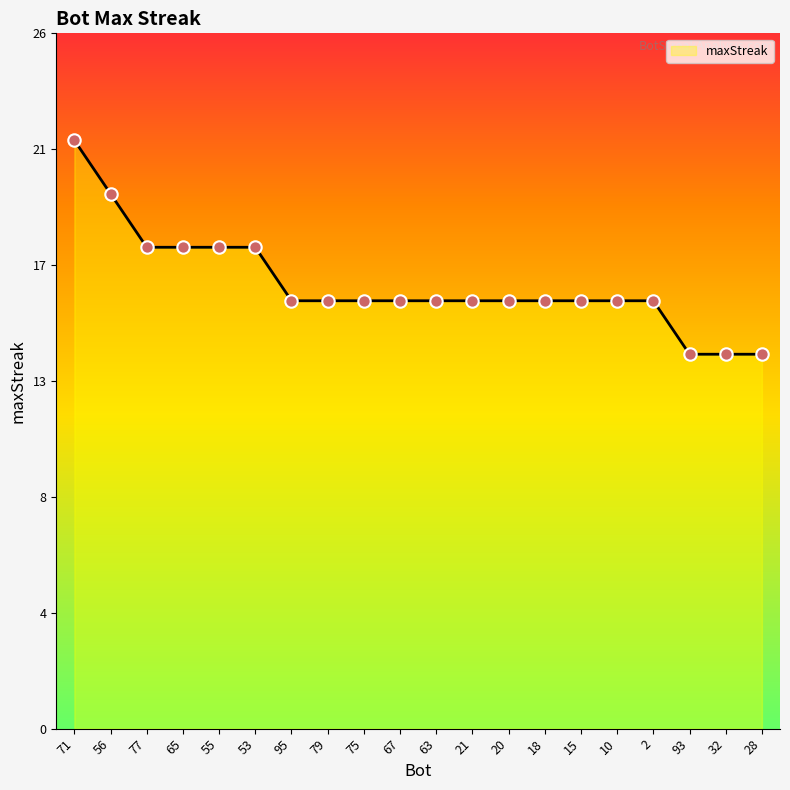

What is the change in value from 77 to 93?

-4